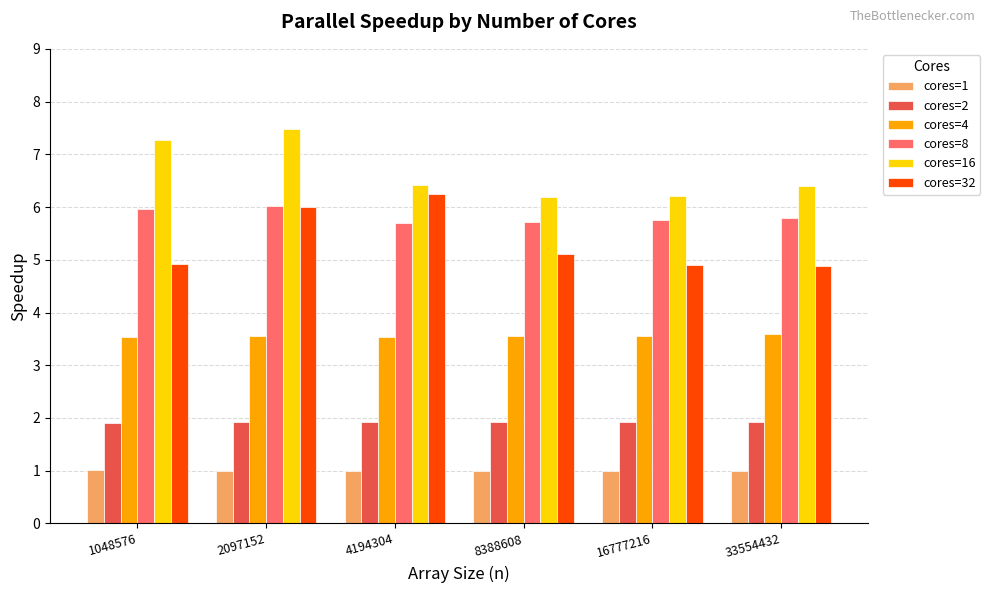

What is the sum of all cores=16 values?

40.0